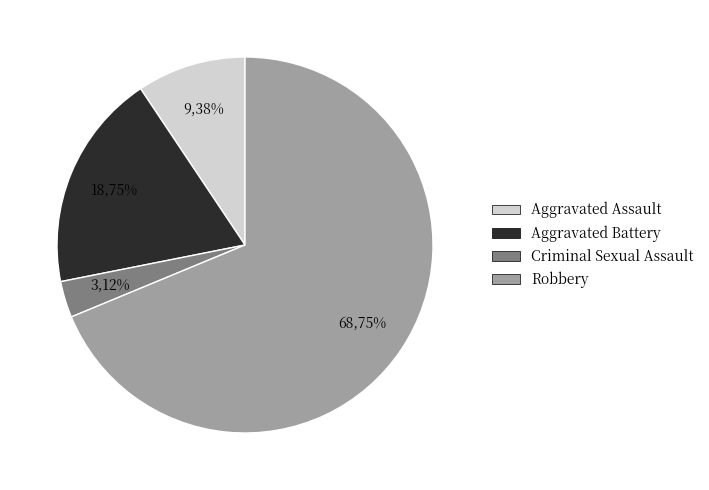

Combined, do Aggravated Battery and Robbery account for over 50%?

Yes